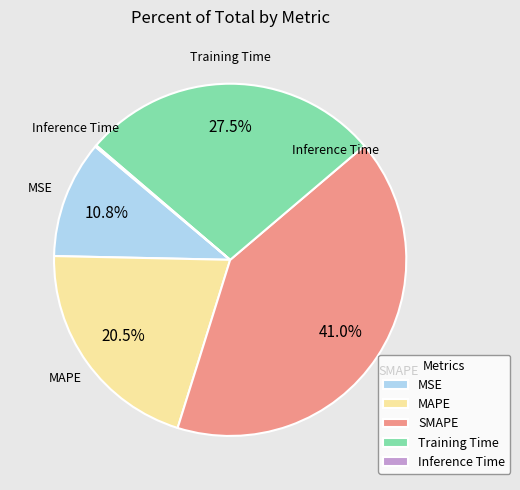

Does Training Time account for over 50% of the chart?

No